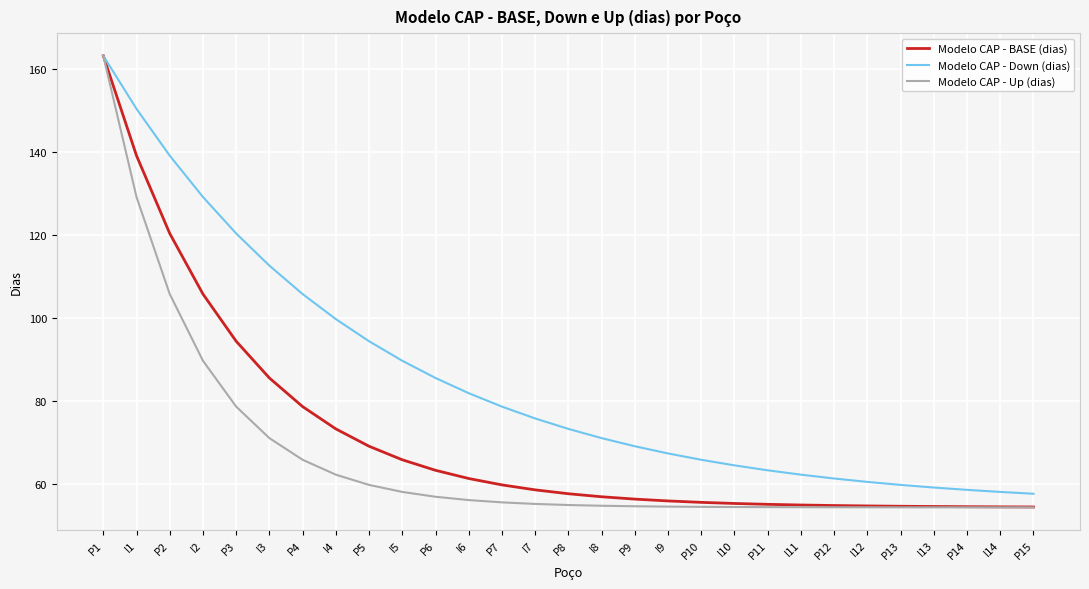

At P2, list the series in order from smallest to largest.

Modelo CAP - Up (dias), Modelo CAP - BASE (dias), Modelo CAP - Down (dias)